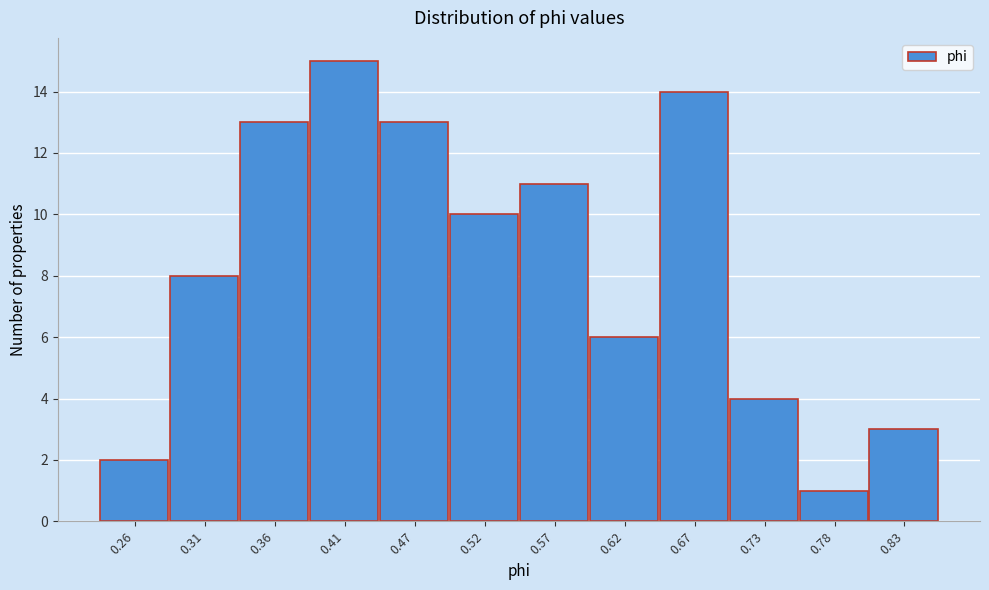

Reading left to right, list all the values displayed in this chart.

2	8	13	15	13	10	11	6	14	4	1	3